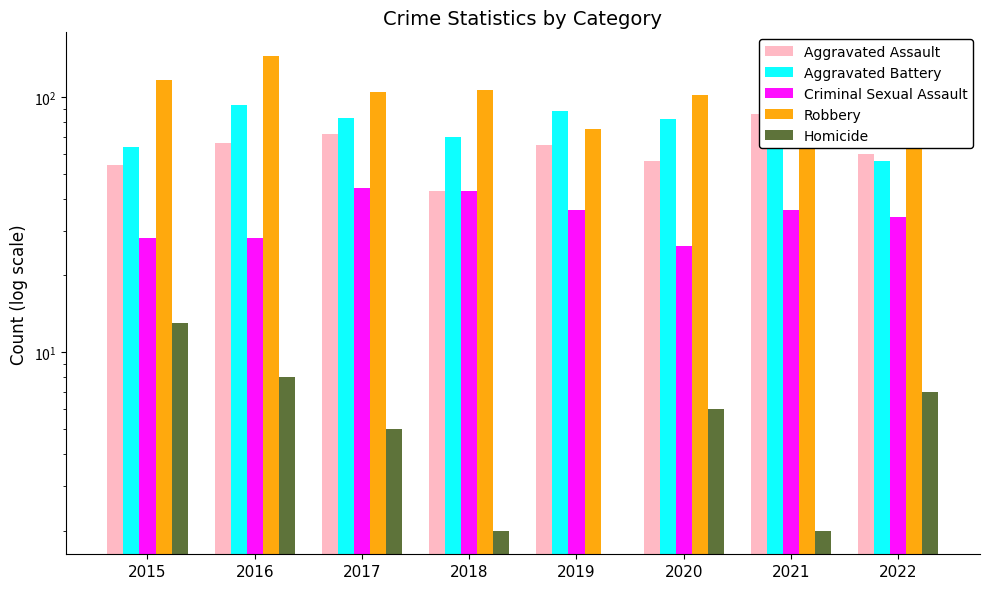

What are all the series names shown in the legend?

Aggravated Assault, Aggravated Battery, Criminal Sexual Assault, Robbery, Homicide